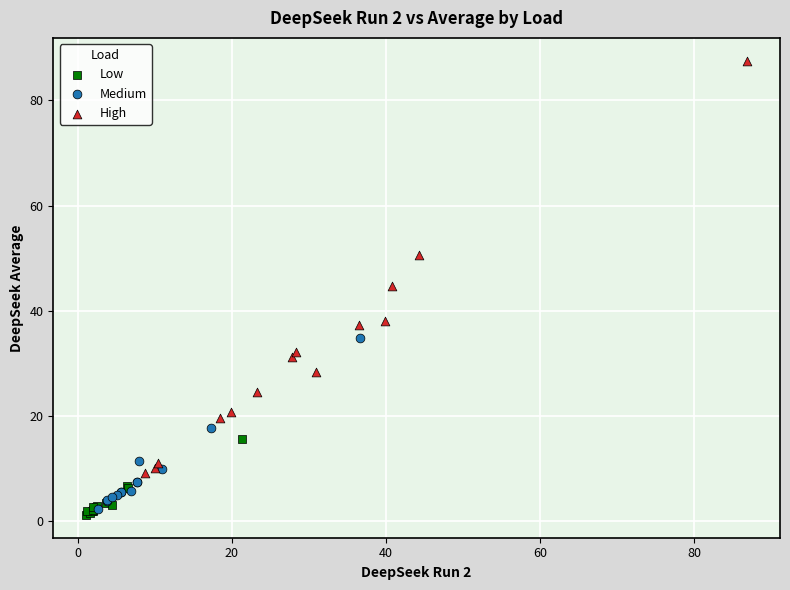

What are all the series names shown in the legend?

Low, Medium, High